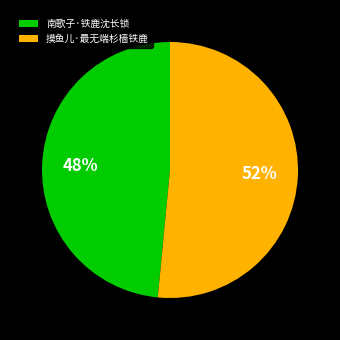

To the nearest percent, what portion does 南歌子·铁鹿沈长锁 represent?

48%